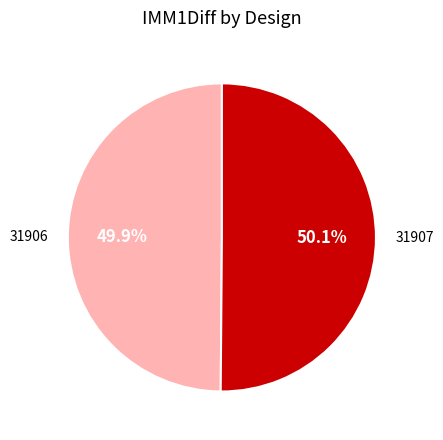

The 31907 slice represents 36% of the pie. True or false?

False